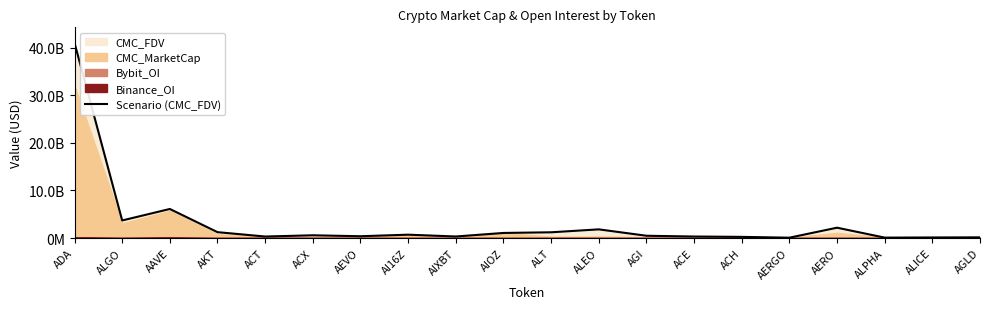

Reading left to right, what are all the values shown in this chart?

ADA=40999449407	ALGO=3689538304	AAVE=6103384939	AKT=1230247280	ACT=313667723	ACX=572208797	AEVO=374518939	AI16Z=702005429	AIXBT=319188545	AIOZ=1064970729	ALT=1203591862	ALEO=1819586826	AGI=476542238	ACE=312537515	ACH=241852503	AERGO=69320635	AERO=2168418434	ALPHA=82901043	ALICE=116780183	AGLD=140597882